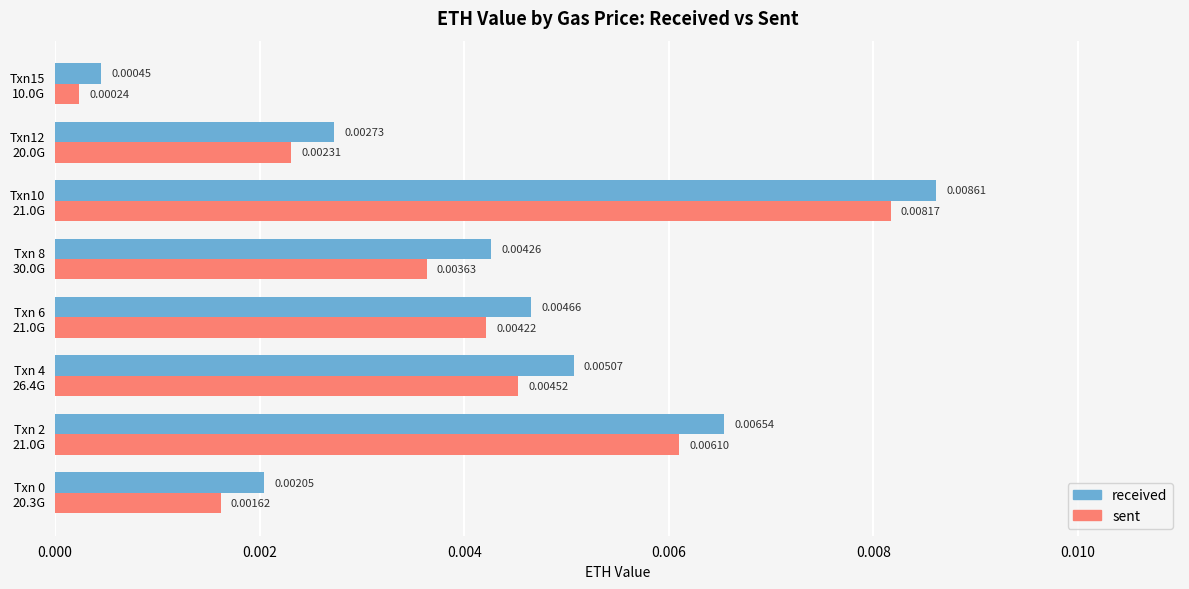

At which category is the sum across all series the highest?

Txn10
21.0G